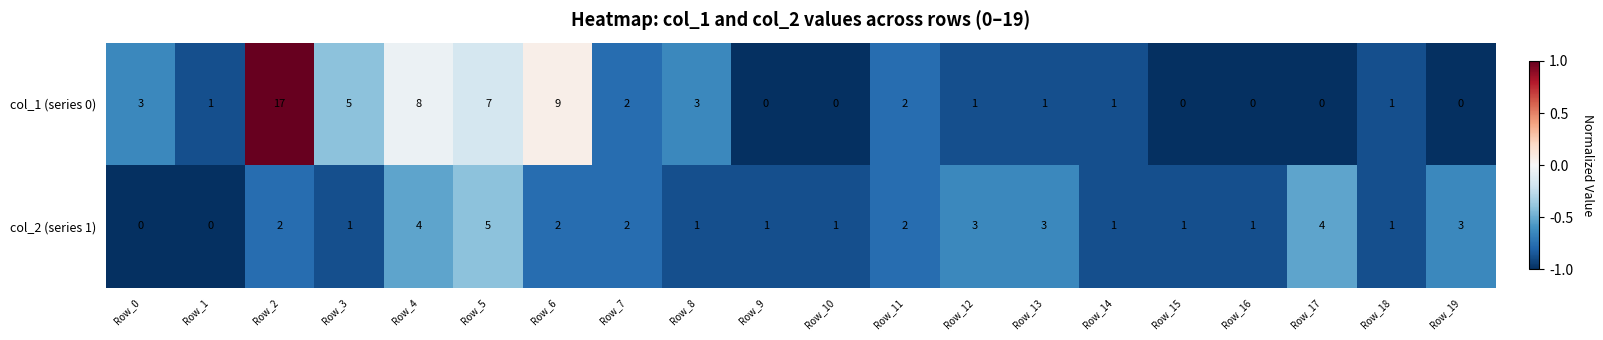

True or false: col_2 (series 1) has a value of 6 at Row_17.

False